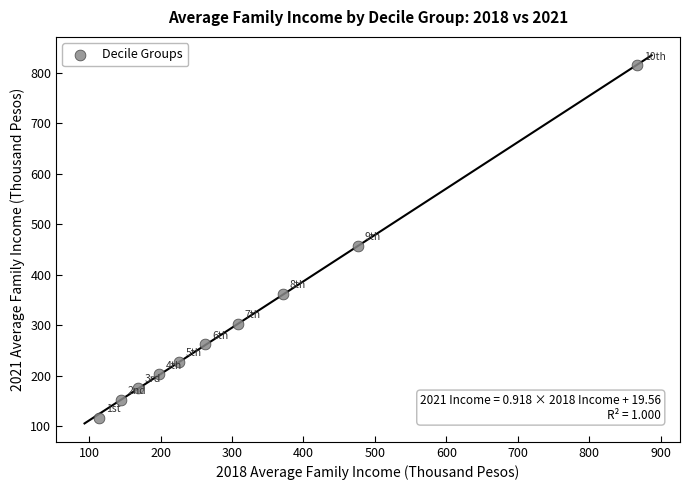

What is the range of X values (max minus min)?

753.9